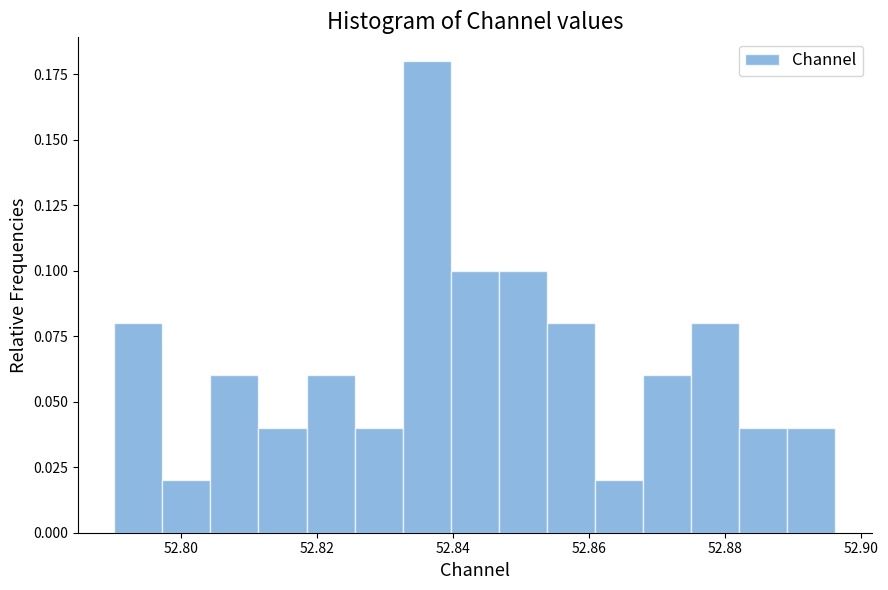

Around what value on the x-axis is the tallest bar? Give the approximate position of its centre, as read against the axis.

52.836